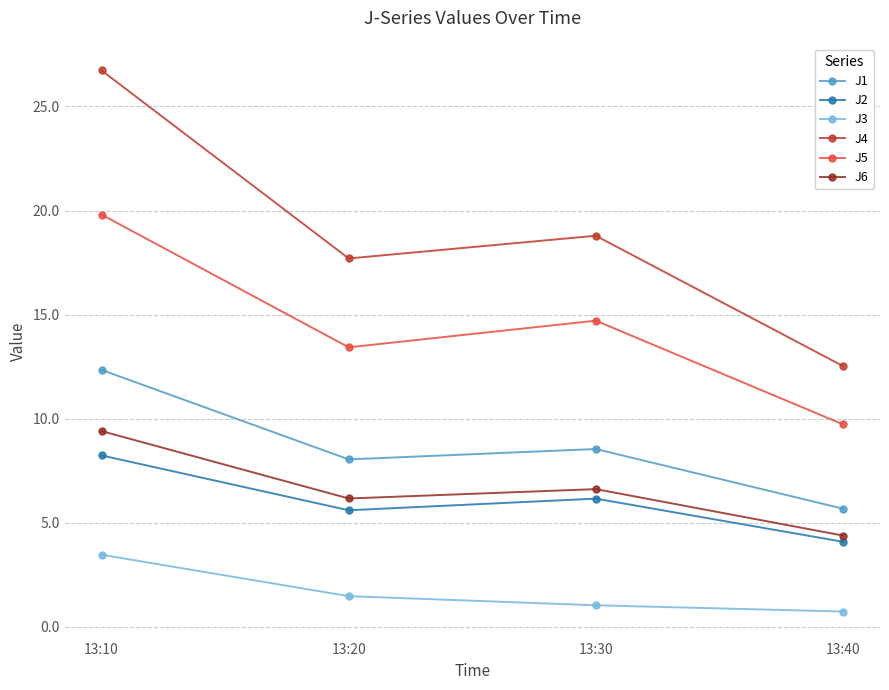

What is the value of the J5 point at the 4th from the left?

9.7